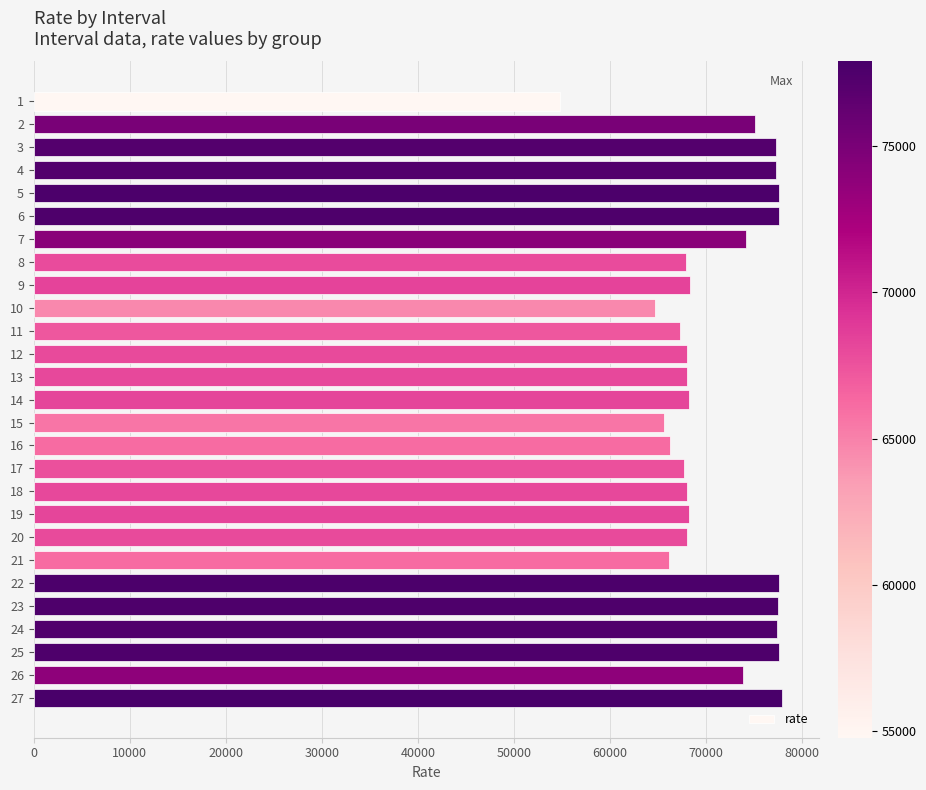

Approximately how many times larger is the value at 3 compared to 2?

1.0